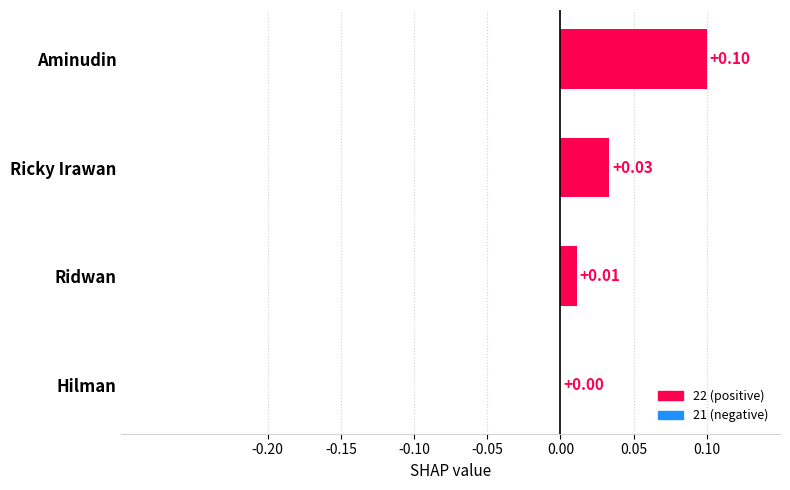

Does the chart contain stacked bars?

No